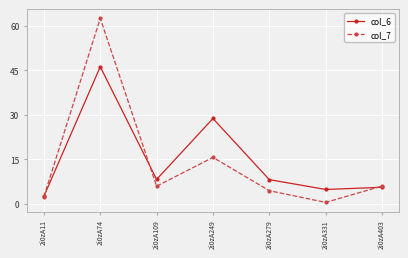

How many distinct data groups are displayed?

2